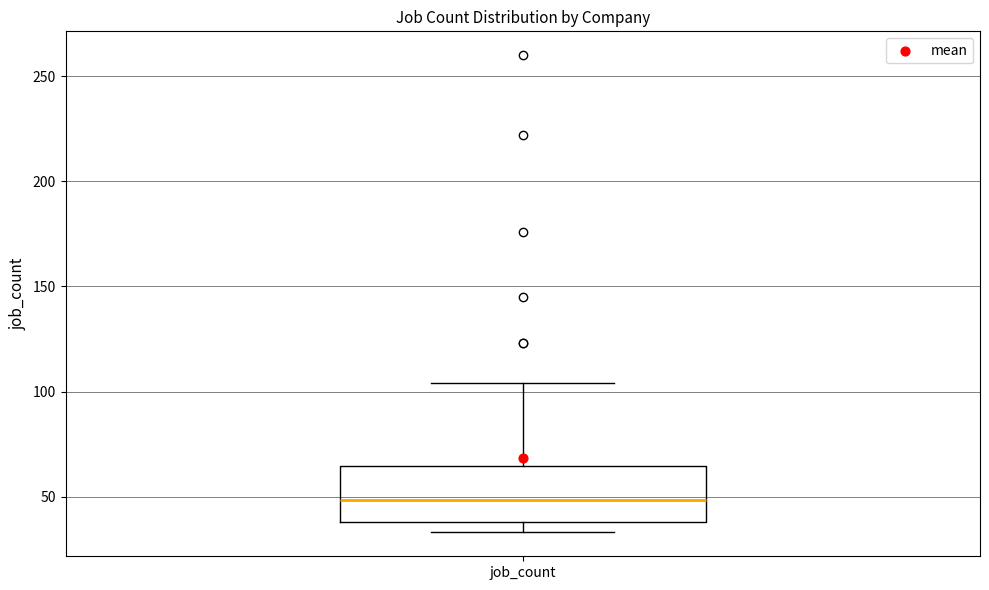

Read this box plot against the y-axis: the position of the median line, the range covered by the box, and the ends of both whiskers. The values are not printed on the chart, so give them approximately, as read against the axis.

median 50, box 40 to 65, whiskers 35 to 105